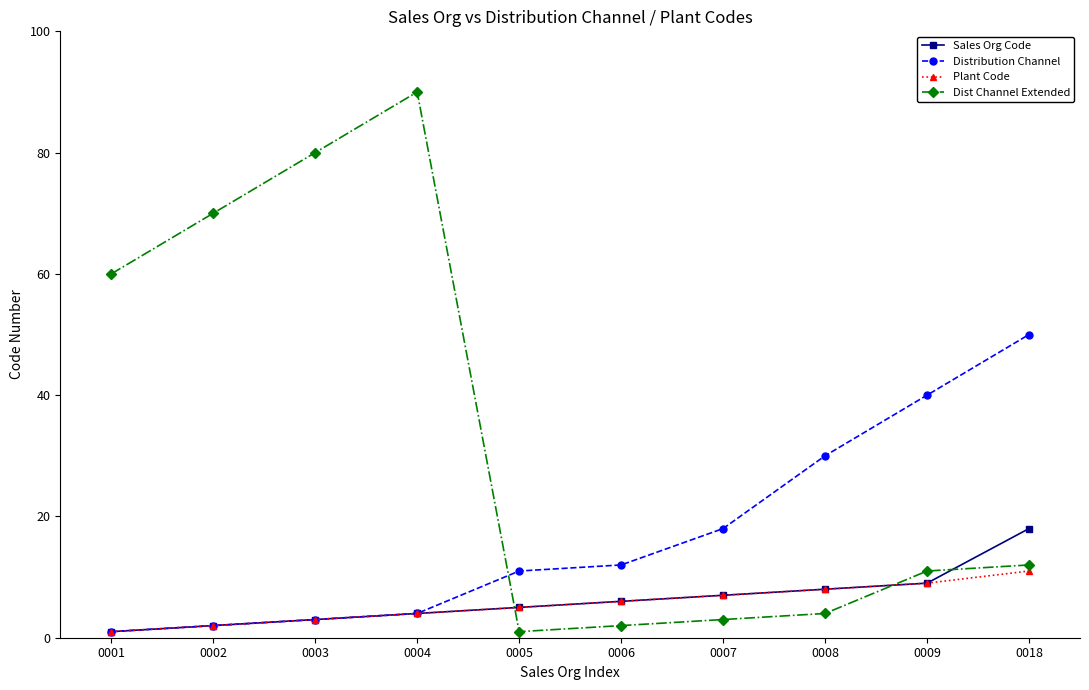

List the series in order of their peak value, lowest first.

Plant Code, Sales Org Code, Distribution Channel, Dist Channel Extended